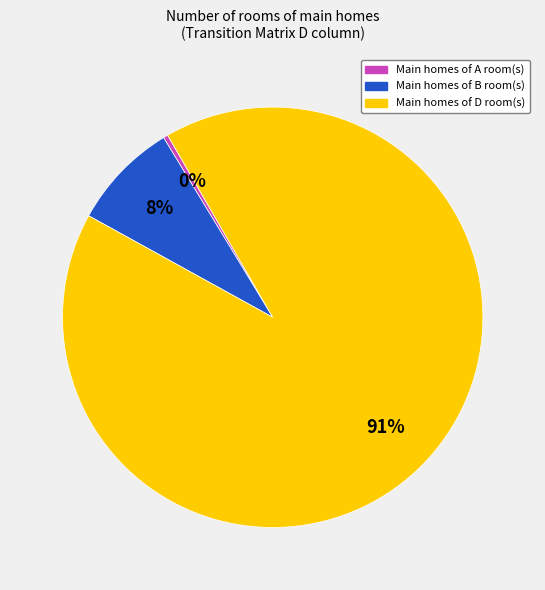

Does any single category account for the majority?

Yes